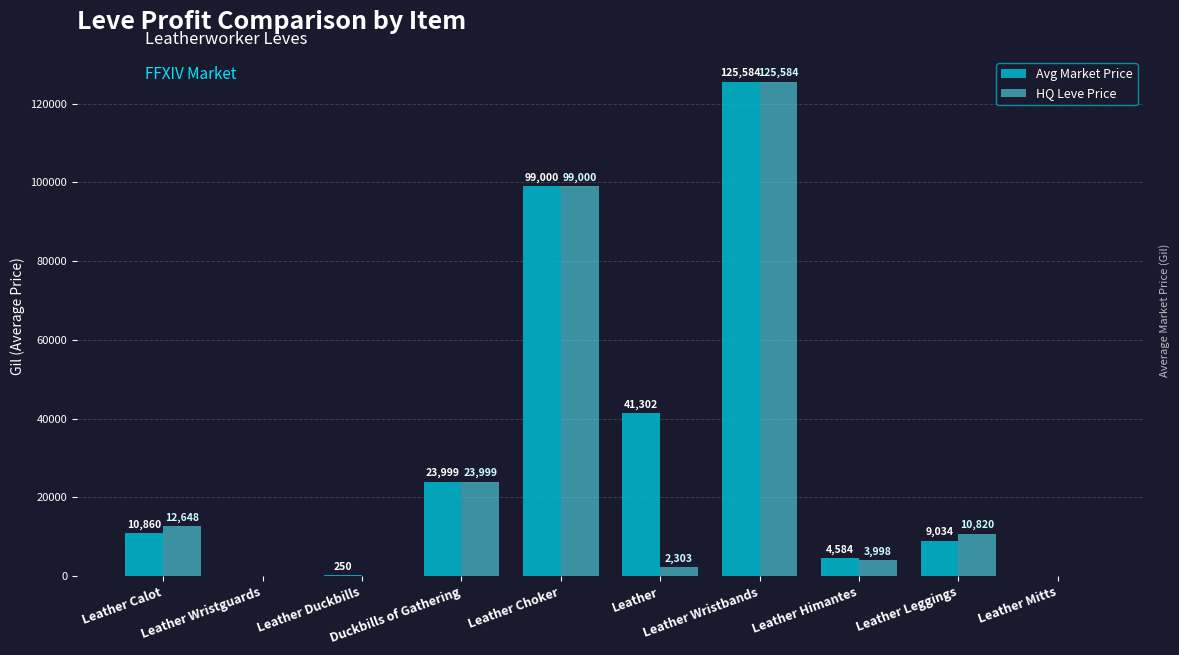

True or false: Avg Market Price has a value of 9033.5 at Leather Leggings.

True